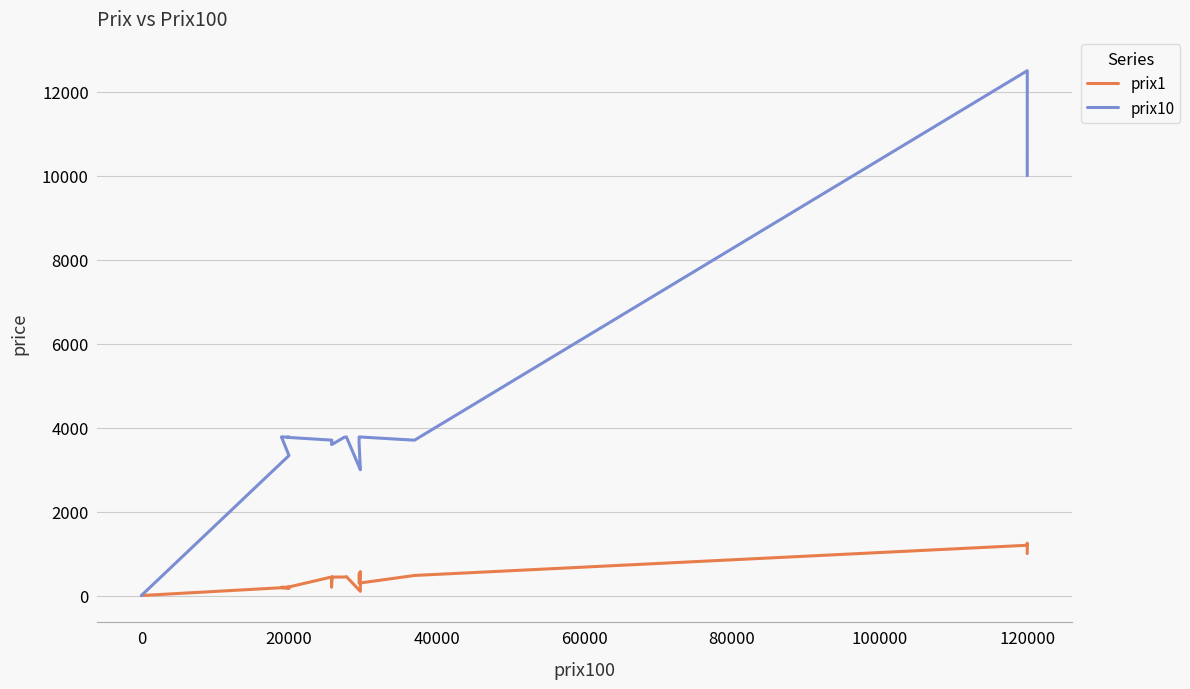

Rank the series by their maximum value, from lowest to highest.

prix1, prix10